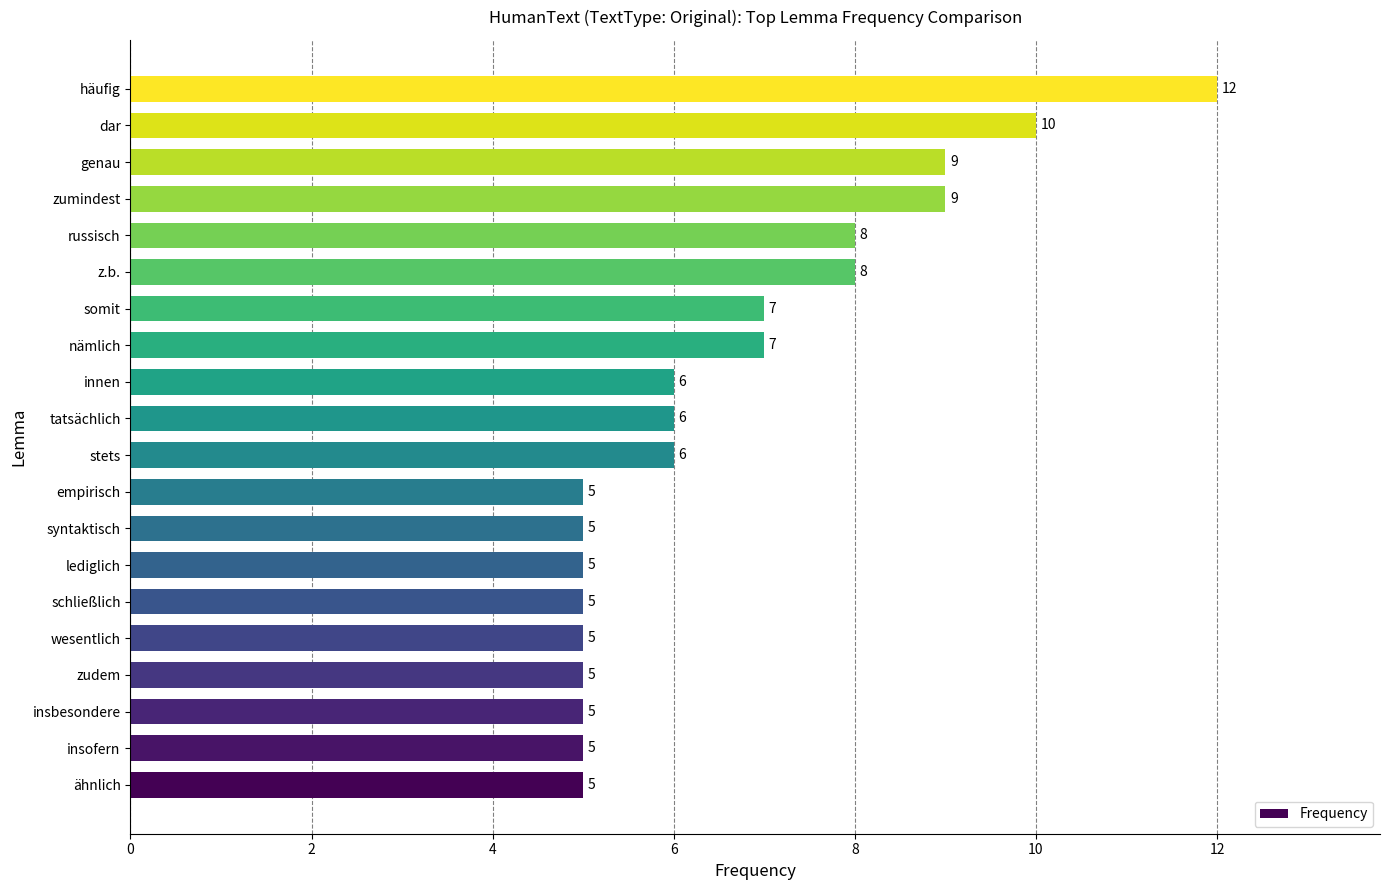

Between tatsächlich and lediglich, which is larger?

tatsächlich